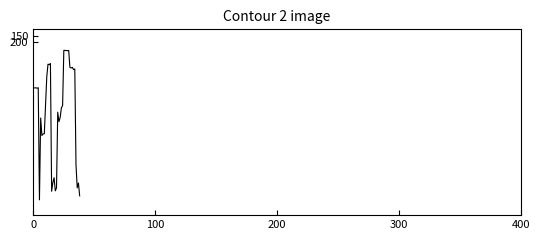

What is the smallest value displayed?

269.8